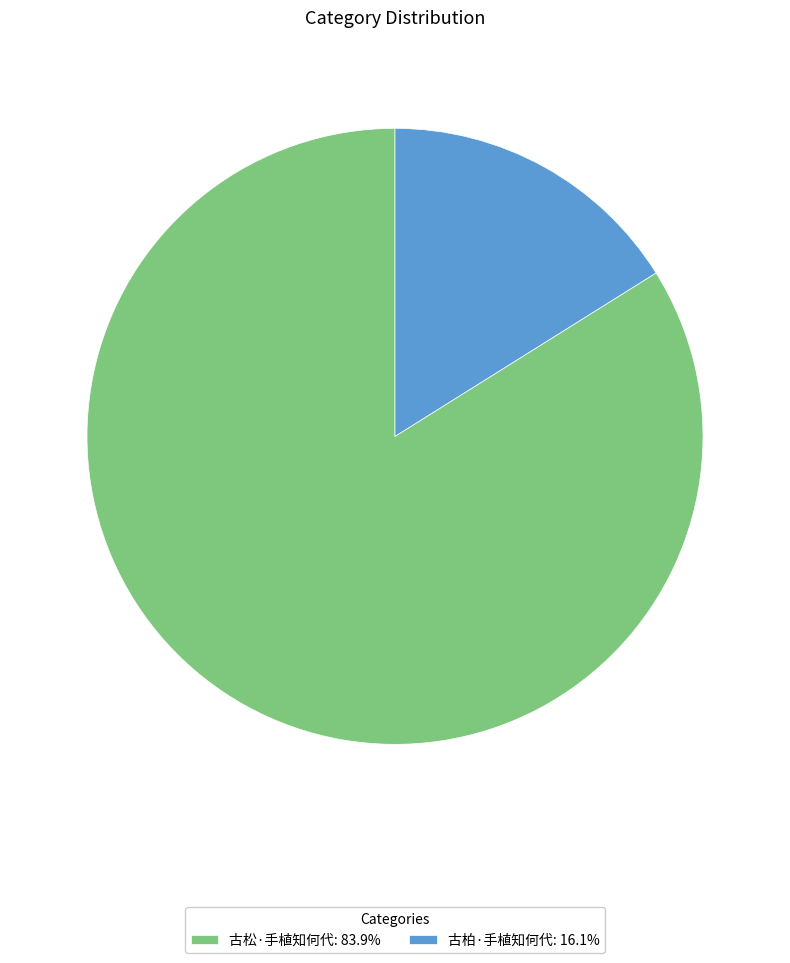

Do 古松·手植知何代: 83.9% and 古柏·手植知何代: 16.1% together represent more than half of the pie?

Yes